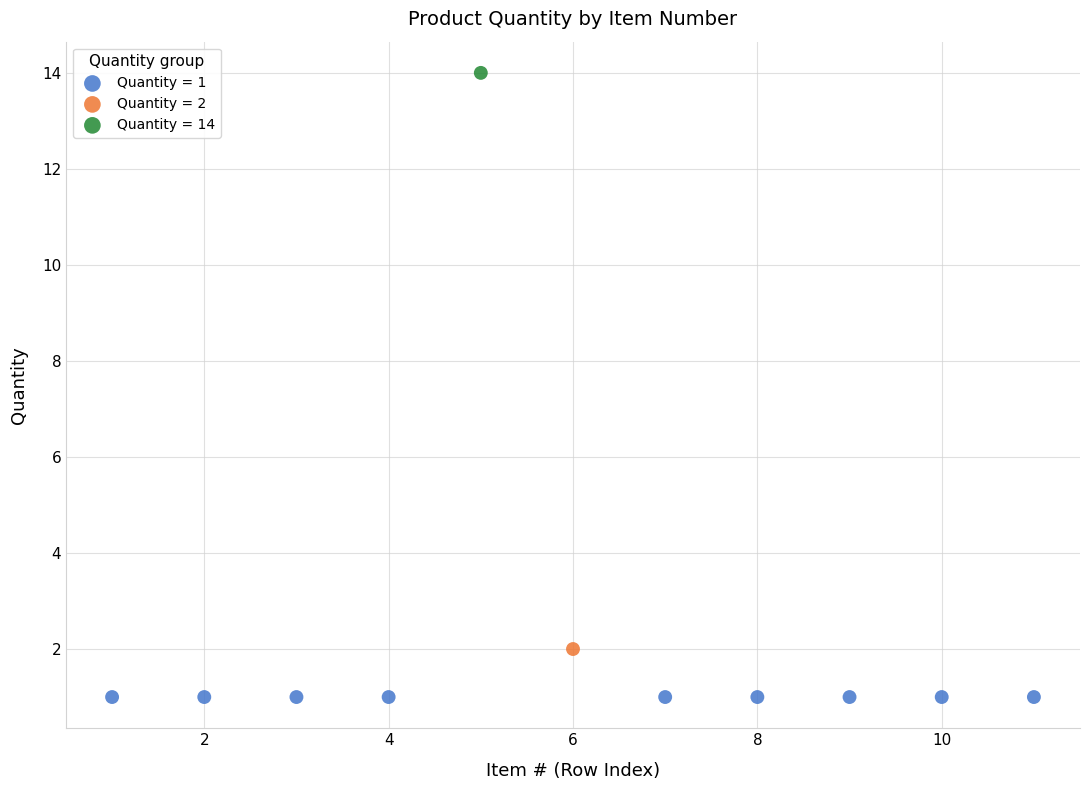

Which series reaches the minimum Y coordinate?

Quantity = 1